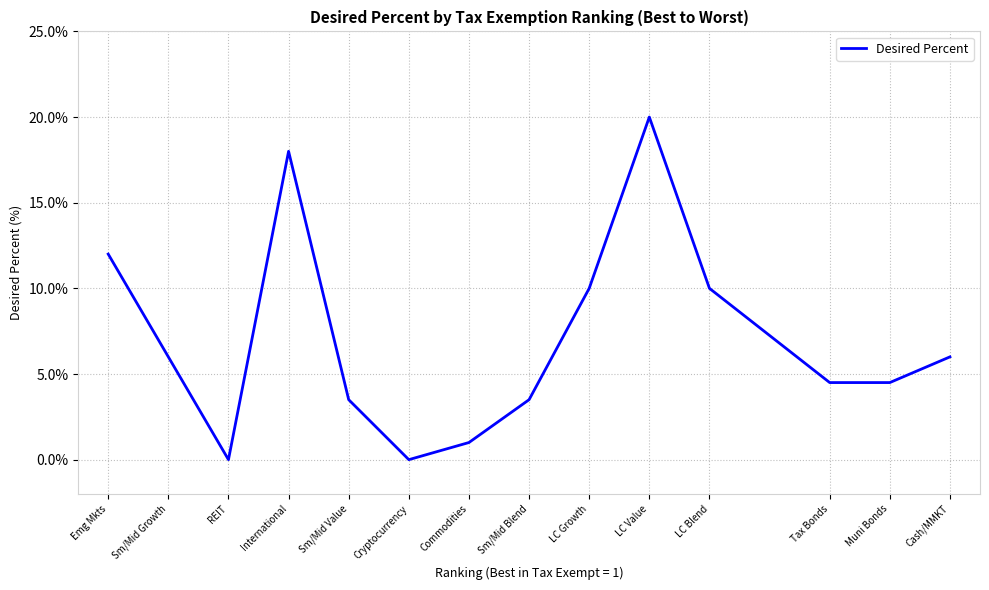

At which category does the chart reach its peak across all series?

LC Value